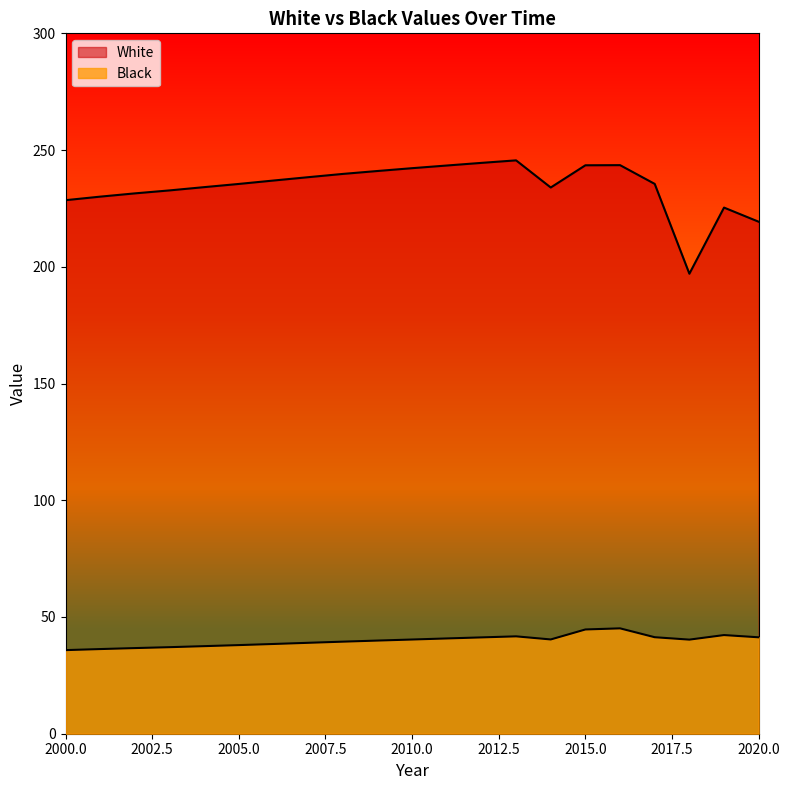

At 2016, list the series in order from smallest to largest.

Black, White